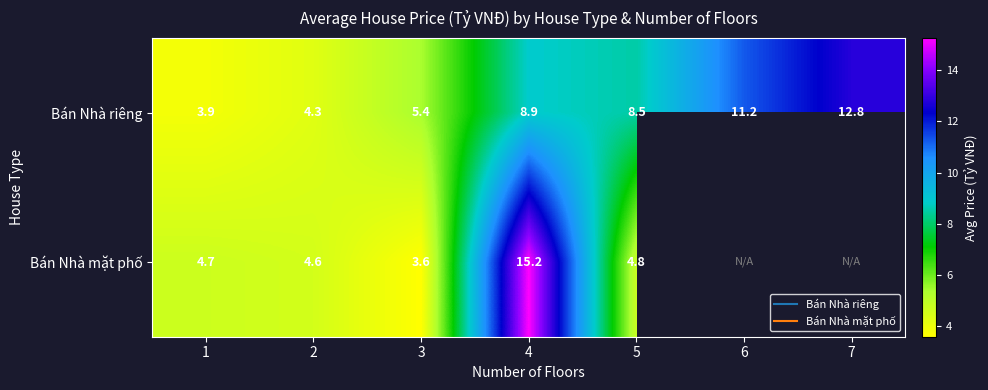

Which series changed the most between 3 and 6?

Bán Nhà riêng